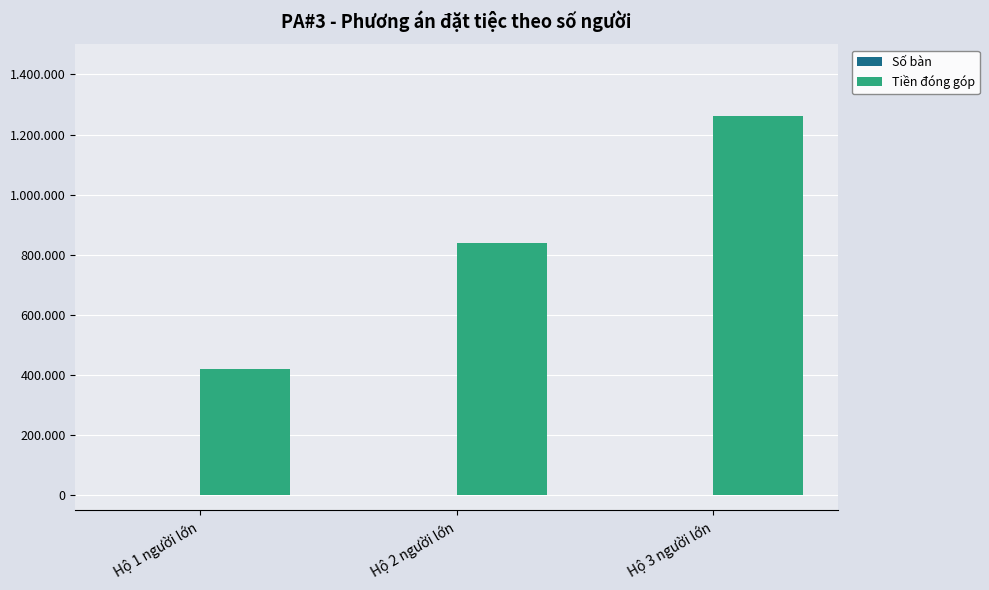

What is the total value across all series at Hộ 1 người lớn?

420001